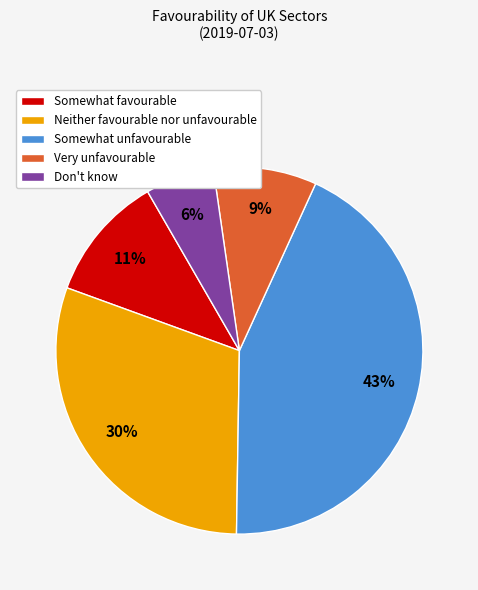

Which category has the biggest portion of the pie?

Somewhat unfavourable